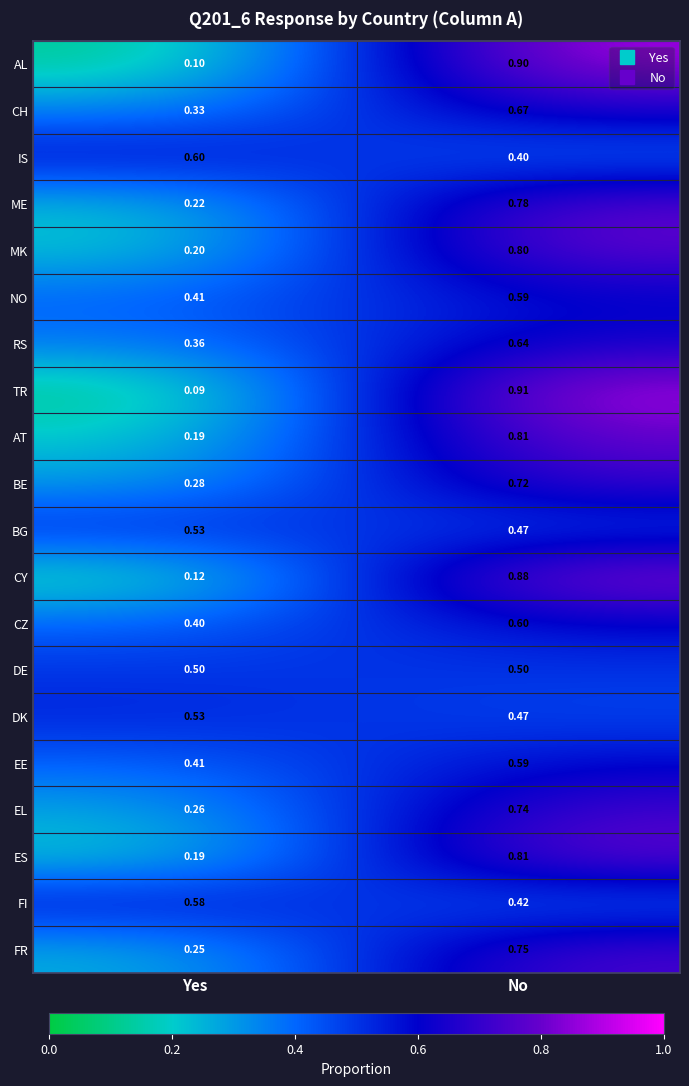

Which category has the lowest value across all series?

Yes